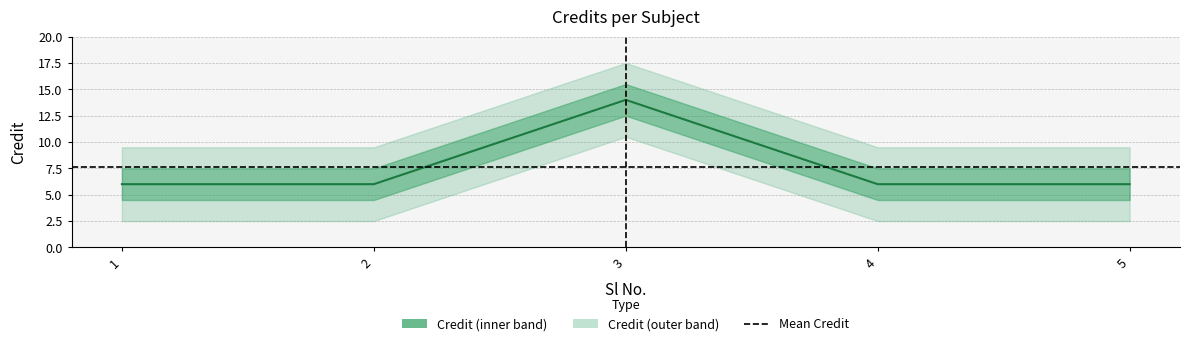

Does the chart have visible grid lines?

Yes